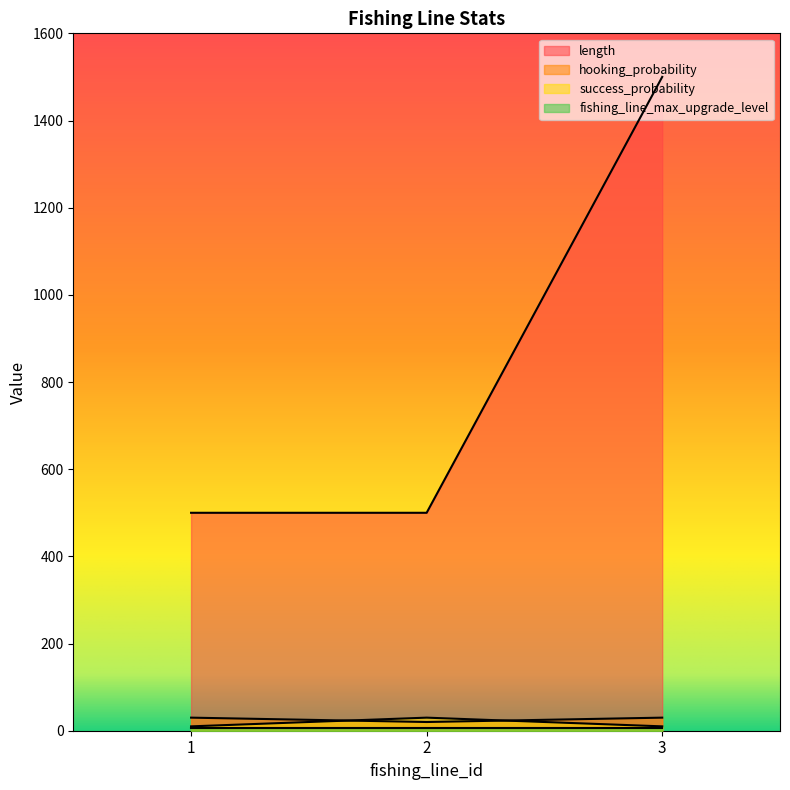

Between 2 and 1, which is larger?

2